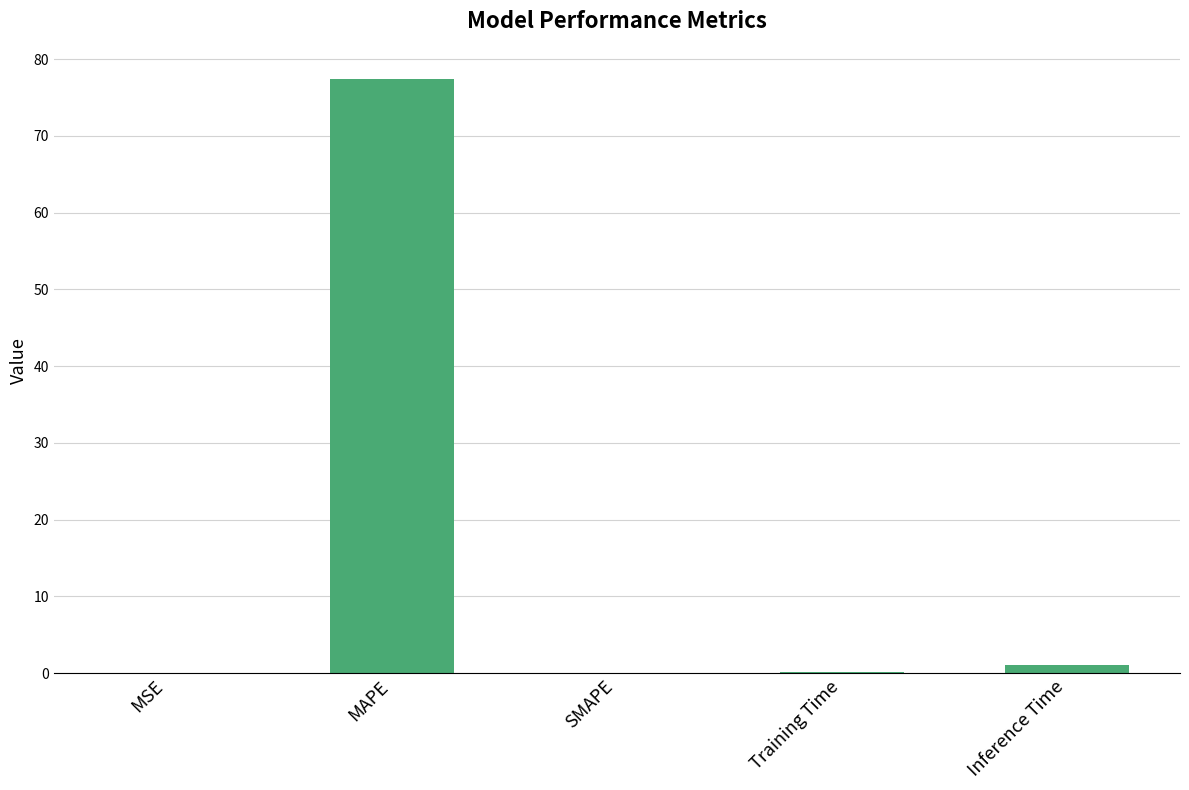

What is the approximate value at Training Time?

0.1